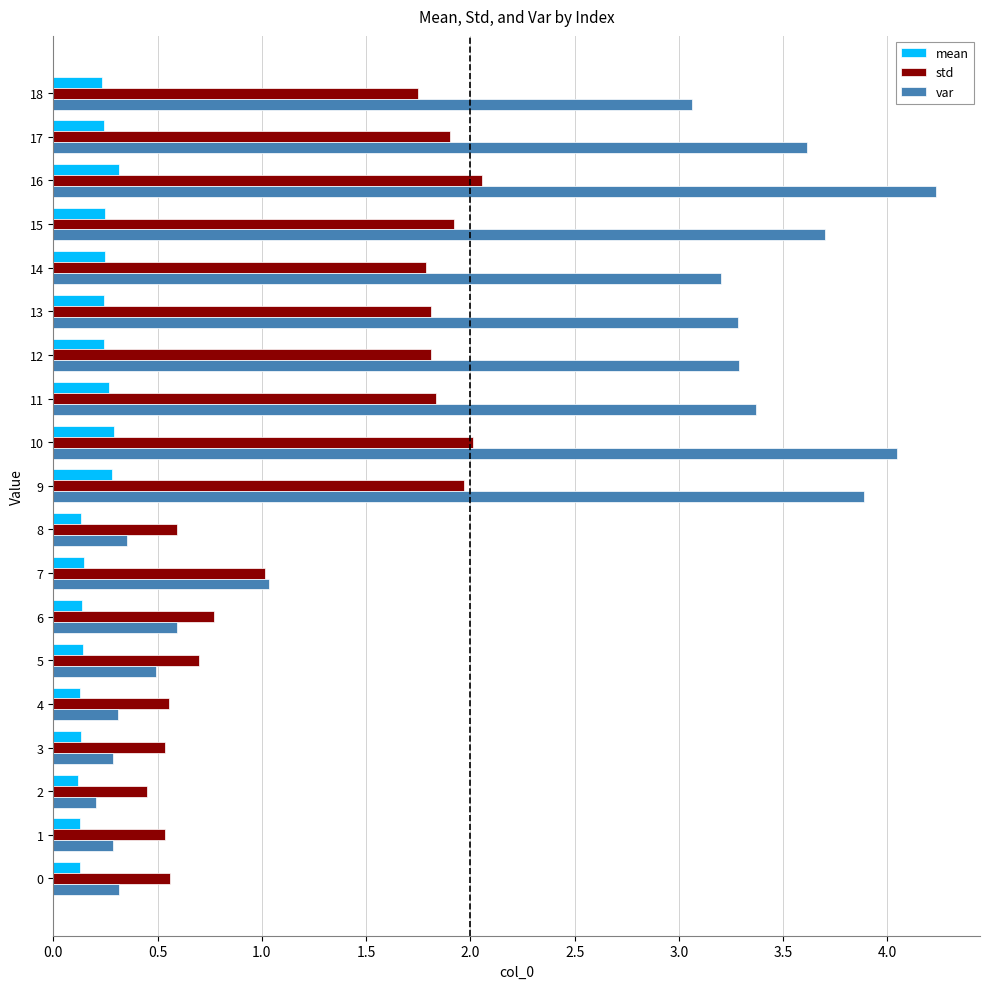

What is the difference between the highest and lowest values at 15?

3.5